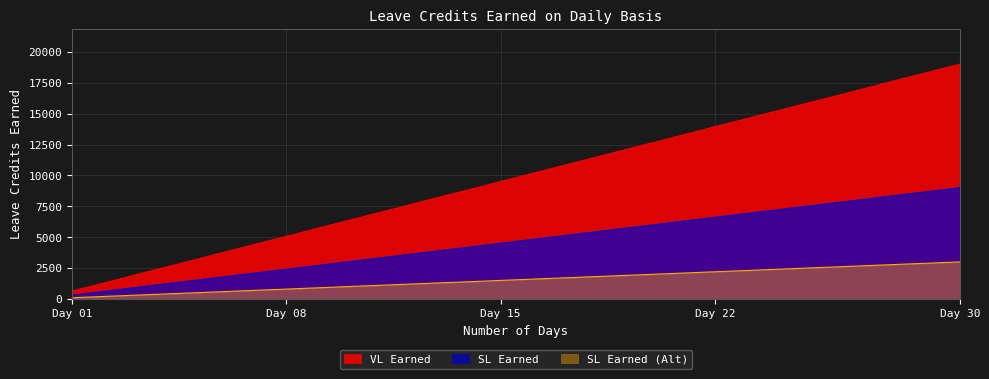

What is the greatest value displayed?

19000.0